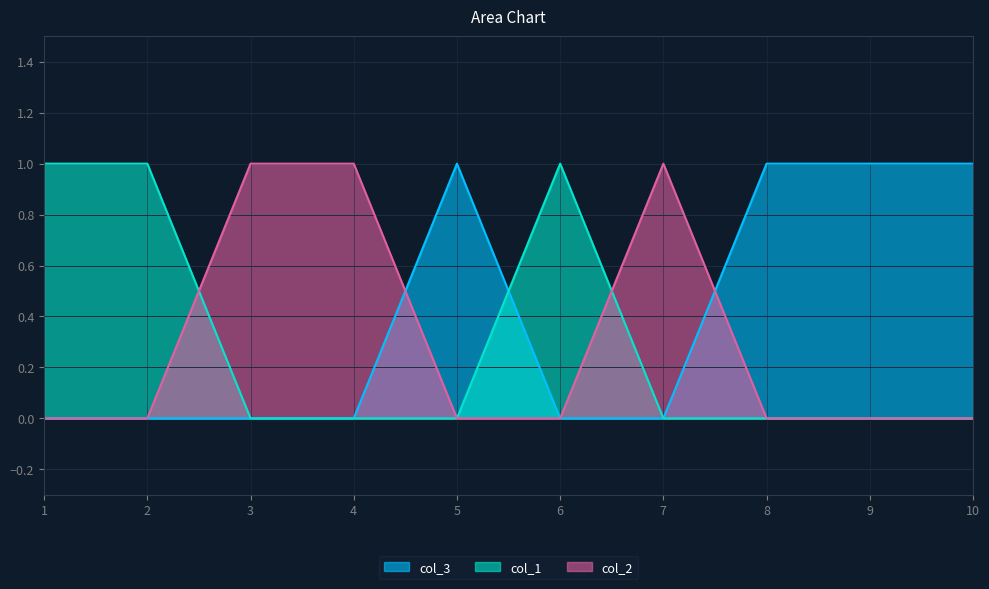

Between 6 and 9, which series saw the biggest shift?

col_3